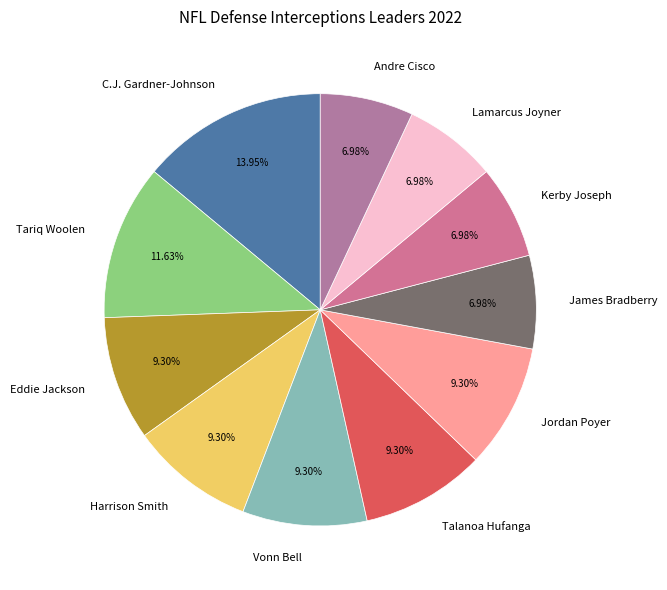

What is the total percentage of Kerby Joseph and Tariq Woolen?

18.6%